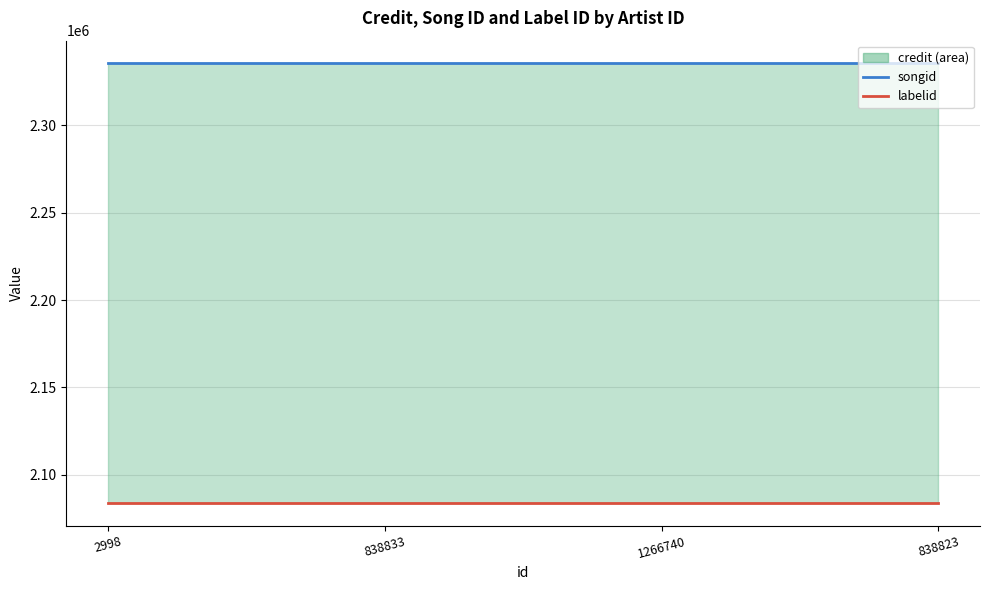

At which category is the sum across all series the highest?

2998